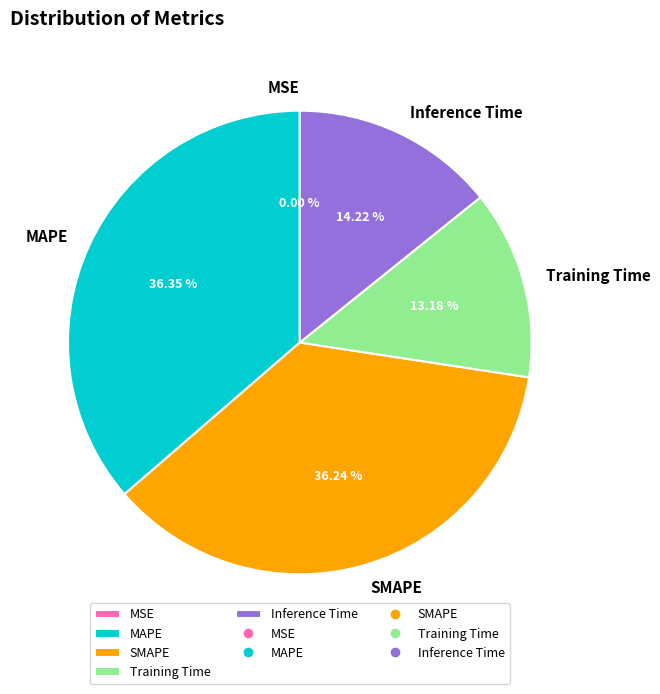

How much of the chart is everything except SMAPE?

63.8%